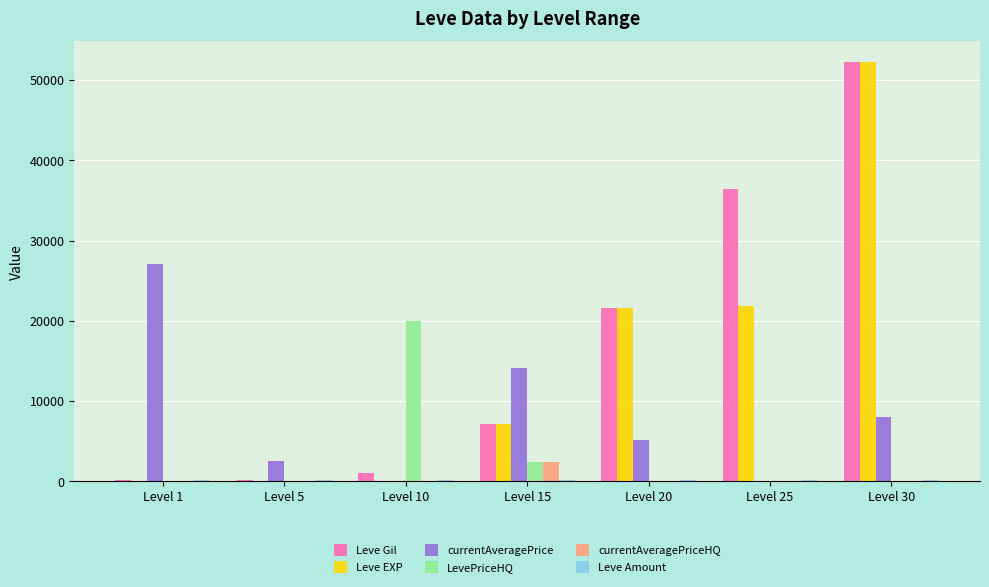

What is the sum of all Leve EXP values?

102835